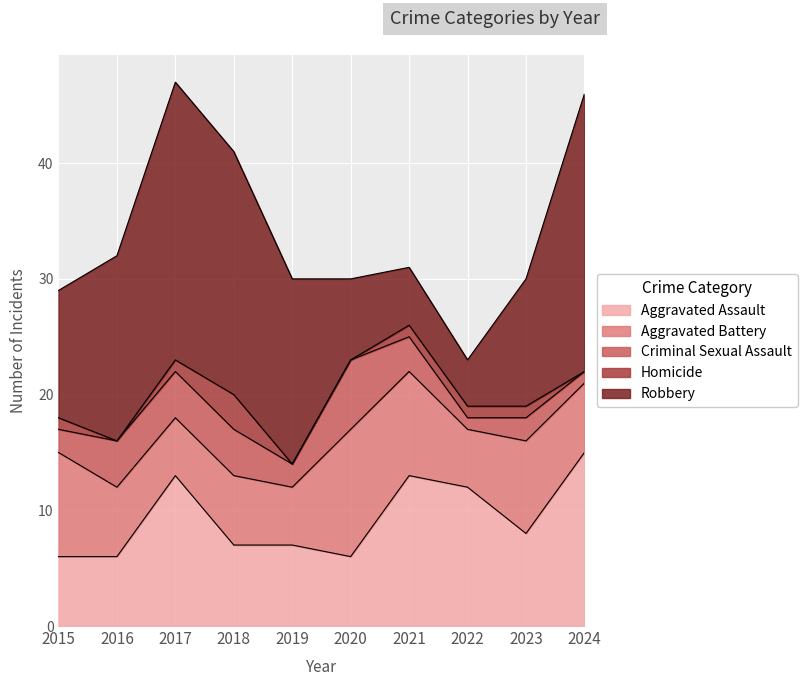

True or false: Criminal Sexual Assault and Aggravated Battery intersect in this chart.

False